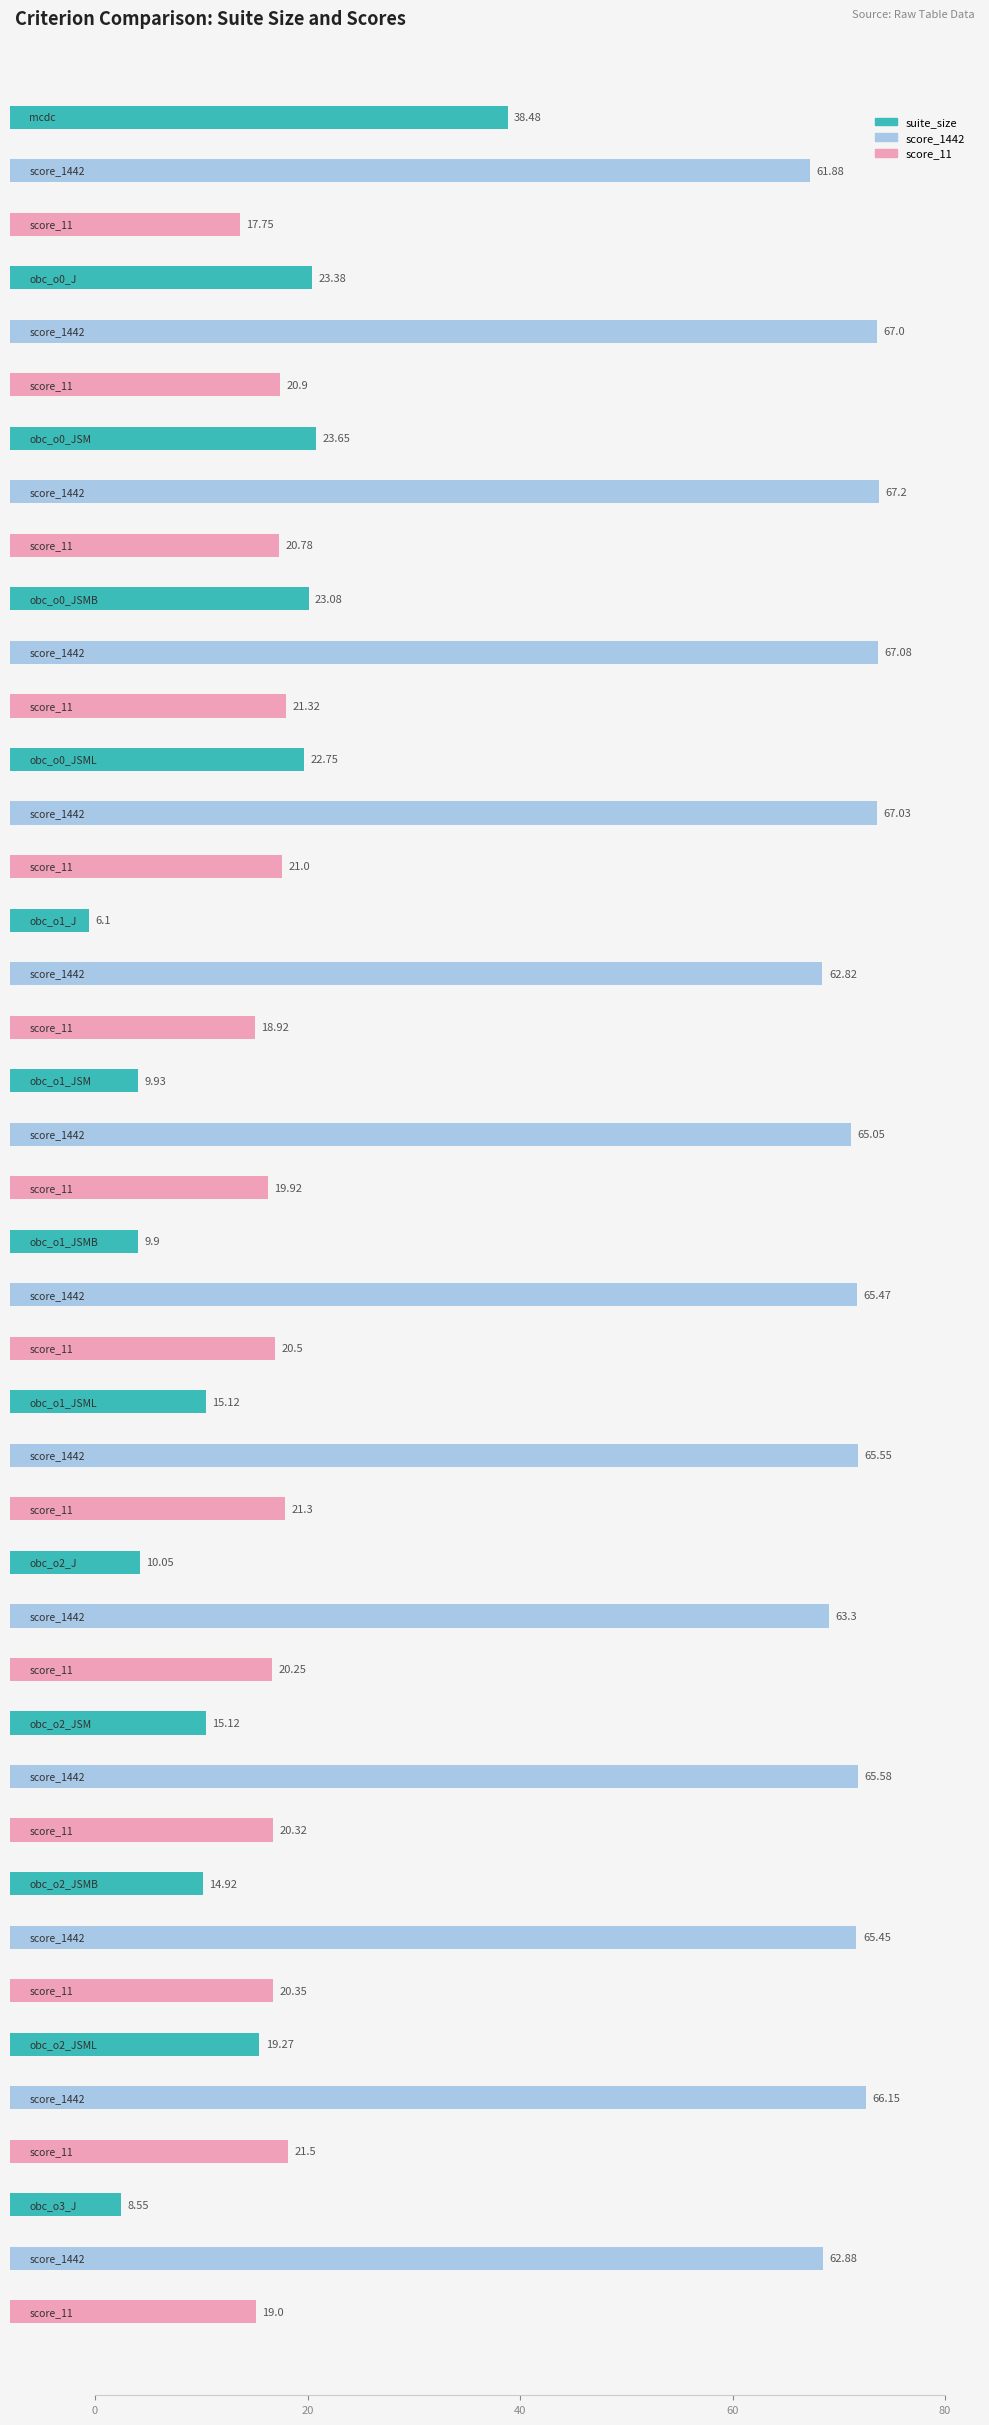

Reading right to left, extract all data points from this chart.

suite_size: 8.6	19.3	14.9	15.1	10.1	15.1	9.9	9.9	6.1	22.8	23.1	23.6	23.4	38.5
score_1442: 62.9	66.2	65.5	65.6	63.3	65.5	65.5	65.0	62.8	67.0	67.1	67.2	67.0	61.9
score_11: 19.0	21.5	20.4	20.3	20.2	21.3	20.5	19.9	18.9	21.0	21.3	20.8	20.9	17.8